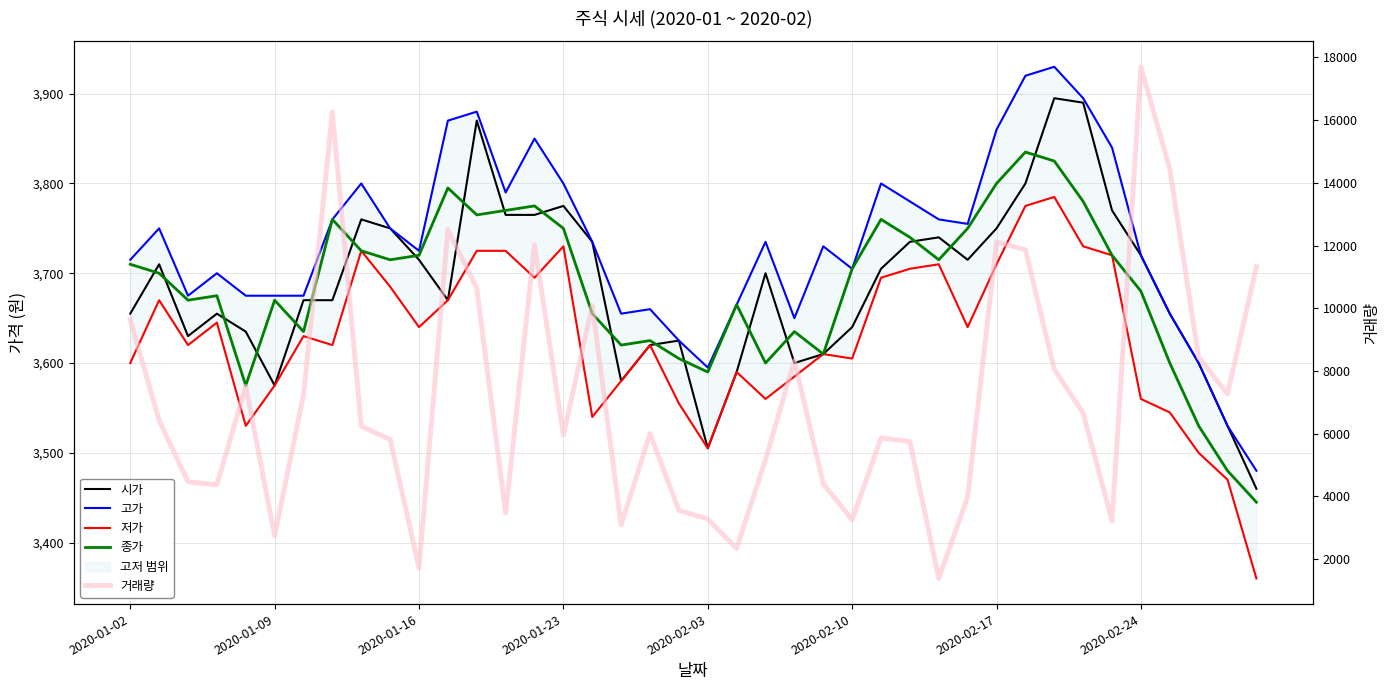

Is this an area chart (filled region under the line)?

No